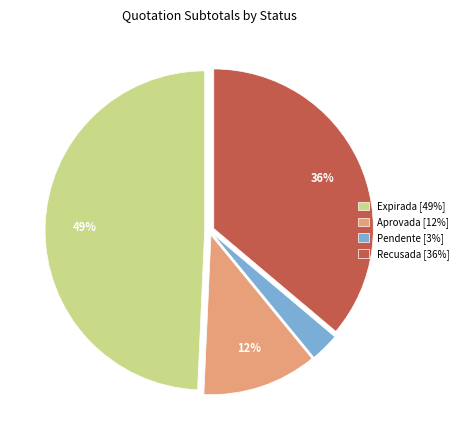

Rank the categories by value from highest to lowest.

Expirada [49%], Recusada [36%], Aprovada [12%], Pendente [3%]